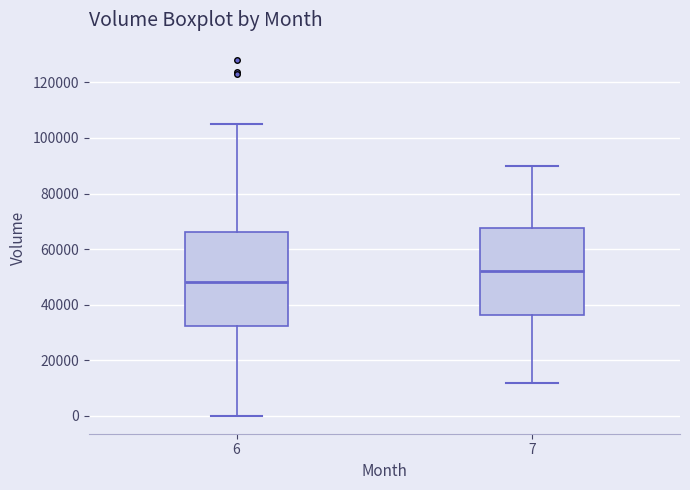

Which box is the tallest, from its lower edge to its upper edge?

6